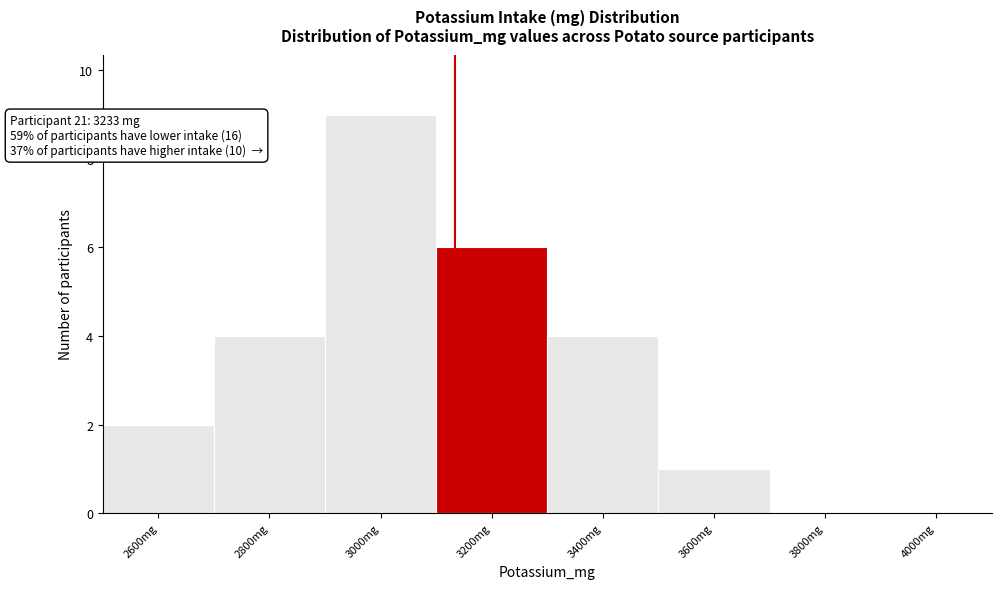

Reading left to right, transcribe all the data shown in this chart.

2600mg=2	2800mg=4	3000mg=9	3200mg=6	3400mg=4	3600mg=1	3800mg=0	4000mg=0